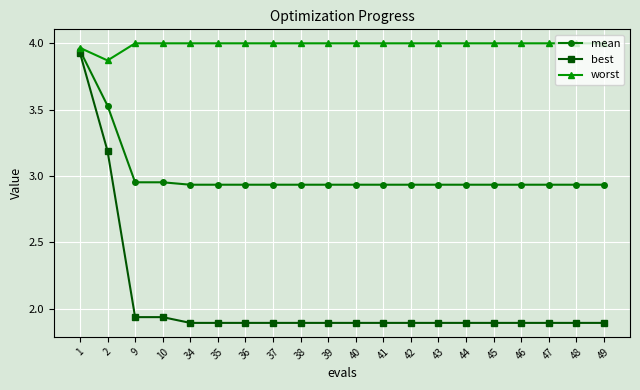

What is the total value across all series at 34?

8.8